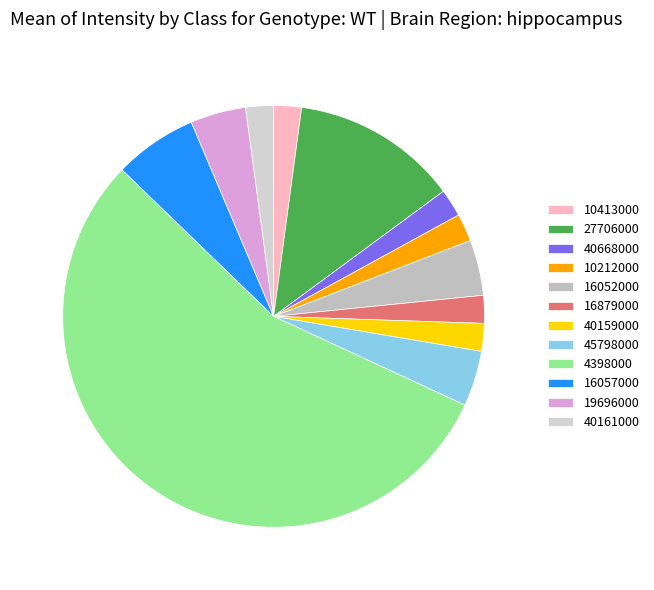

How many slices are in this pie chart?

12